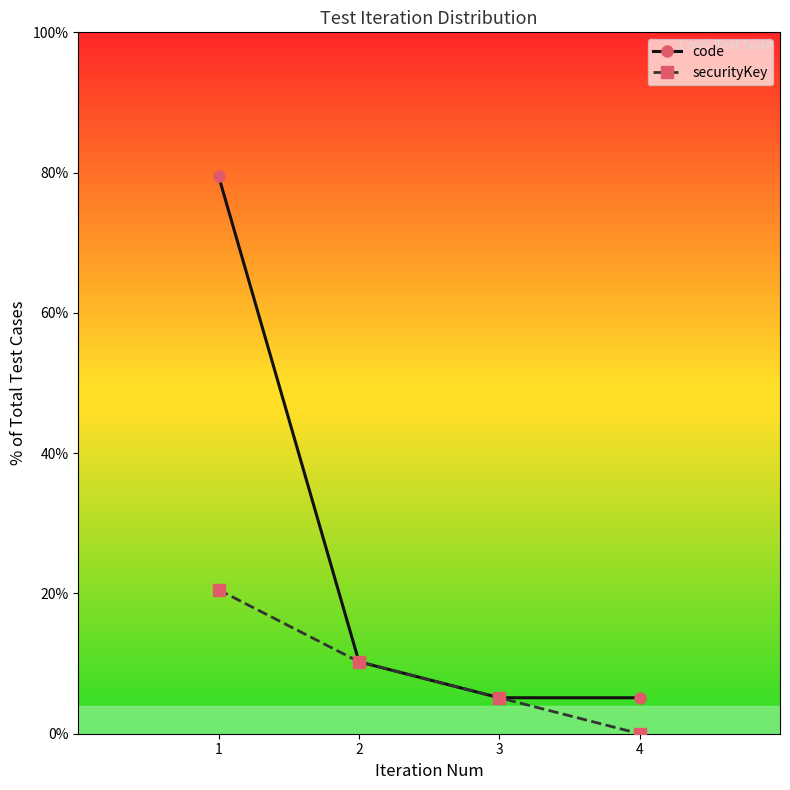

Rank the series by their maximum value, from highest to lowest.

code, securityKey